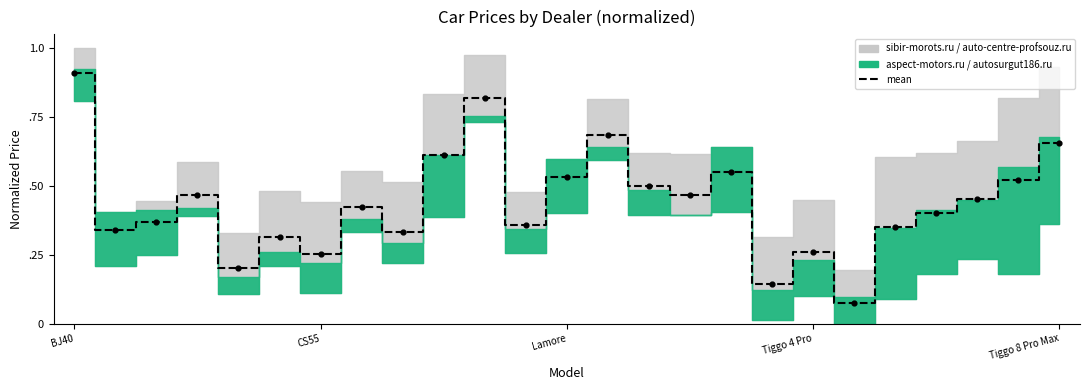

What is the change in value from 16 to 21?

-0.1